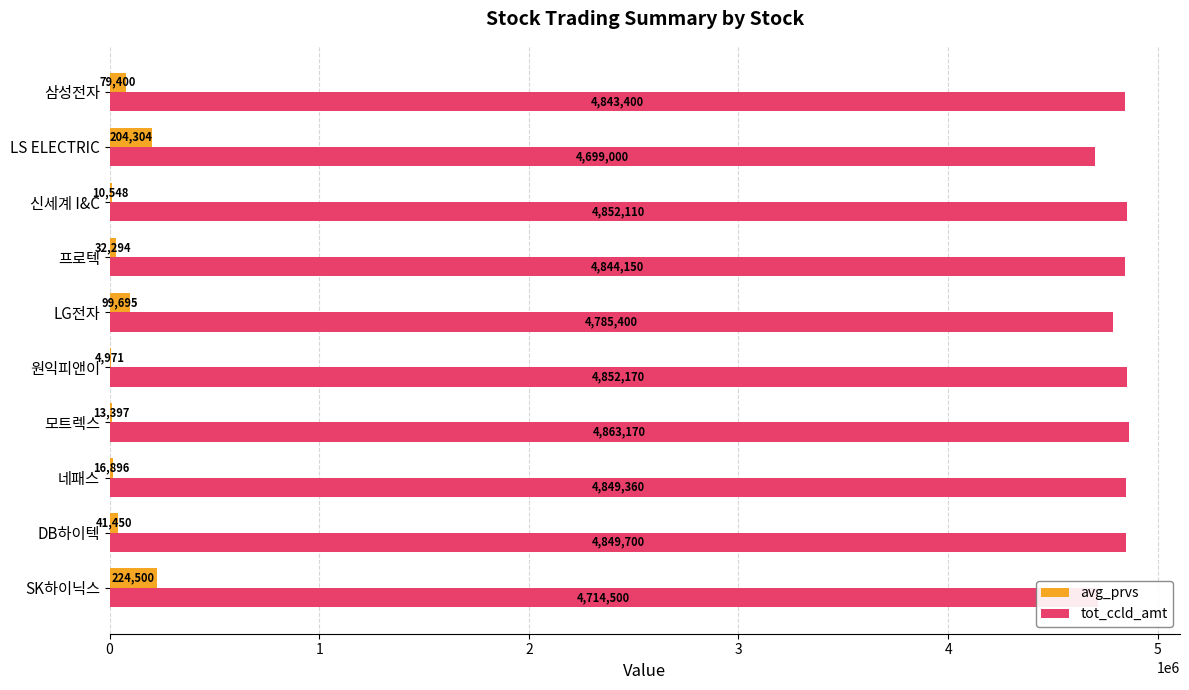

What is the sum of all avg_prvs values?

727455